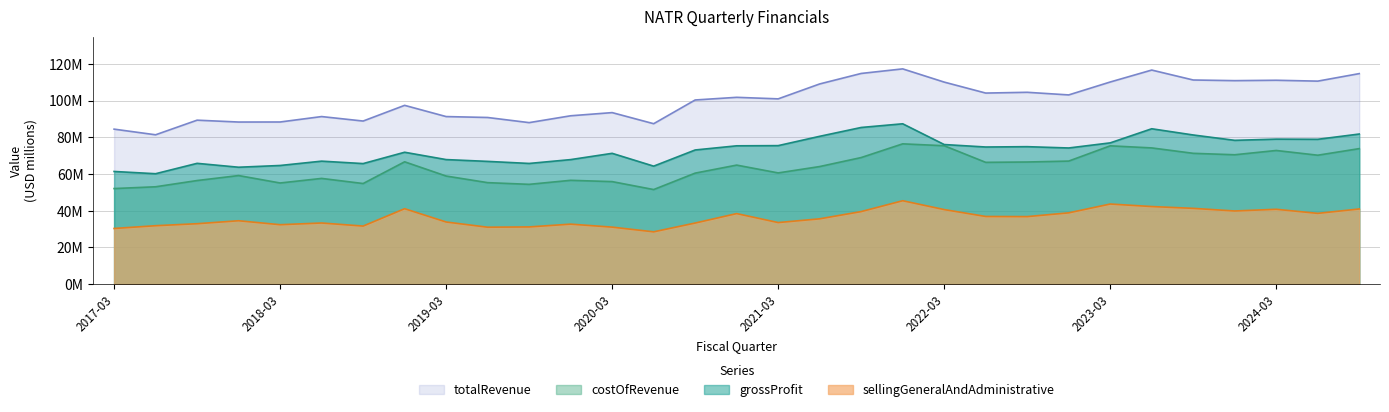

At which category is the sum across all series the highest?

2021-12-31